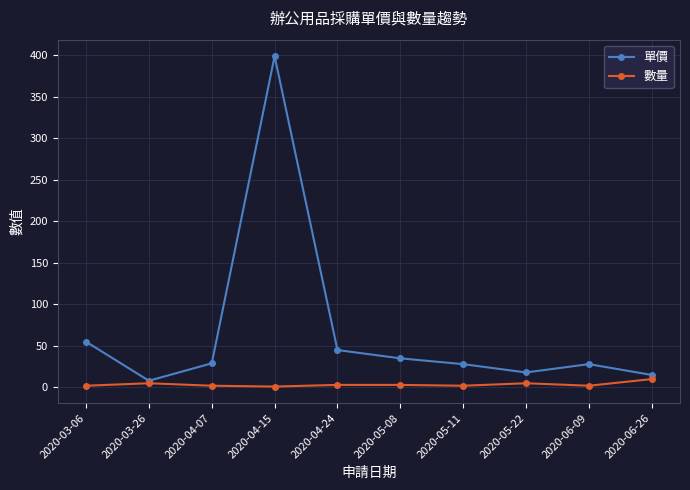

In 數量, how many points are lower than both neighbors (excluding endpoints)?

3